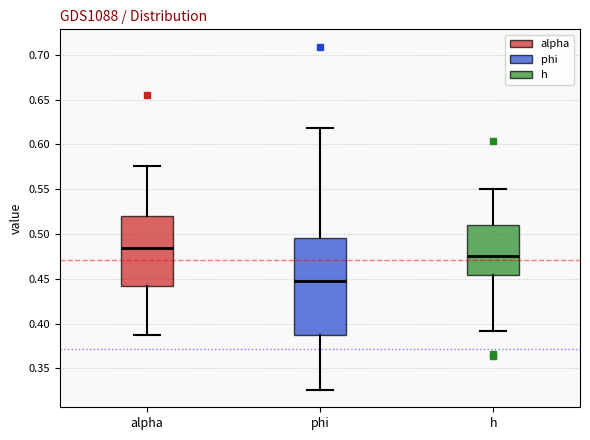

Which box has the highest median line?

alpha